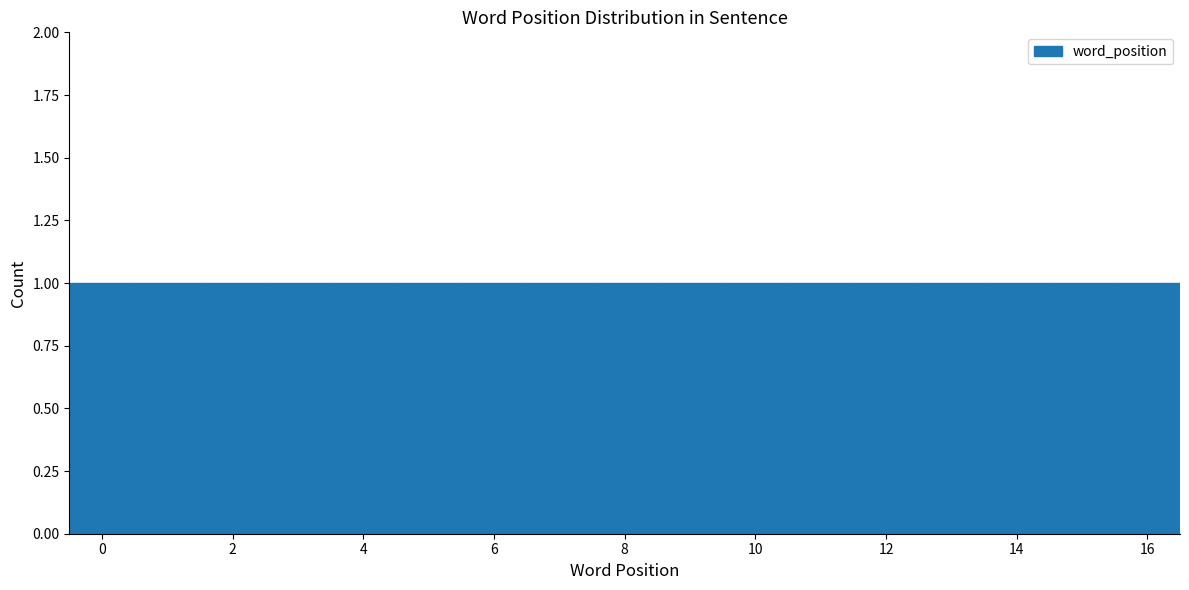

Reading left to right, list every bar in this chart as the range it spans on the x-axis followed by its height. Neither the bar edges nor the heights are printed on the chart, so give them approximately, as read against the axes.

-0.5 to 0.5: 1
0.5 to 1.5: 1
1.5 to 2.5: 1
2.5 to 3.5: 1
3.5 to 4.5: 1
4.5 to 5.5: 1
5.5 to 6.5: 1
6.5 to 7.5: 1
7.5 to 8.5: 1
8.5 to 9.5: 1
9.5 to 10.5: 1
10.5 to 11.5: 1
11.5 to 12.5: 1
12.5 to 13.5: 1
13.5 to 14.5: 1
14.5 to 15.5: 1
15.5 to 16.5: 1